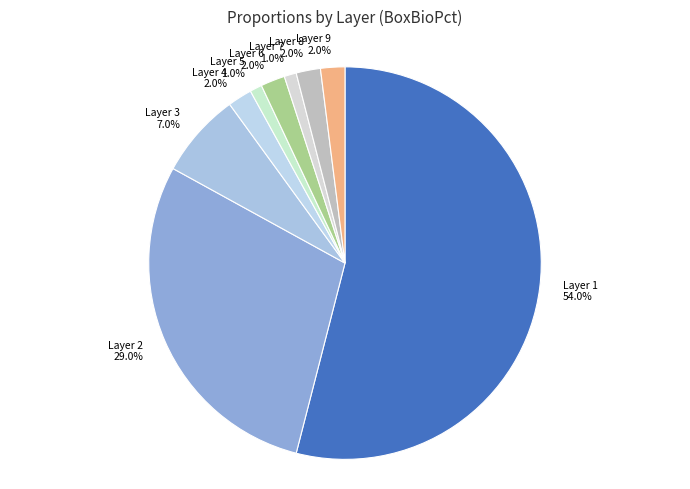

To the nearest percent, what percentage of the pie is Layer 2?

29%